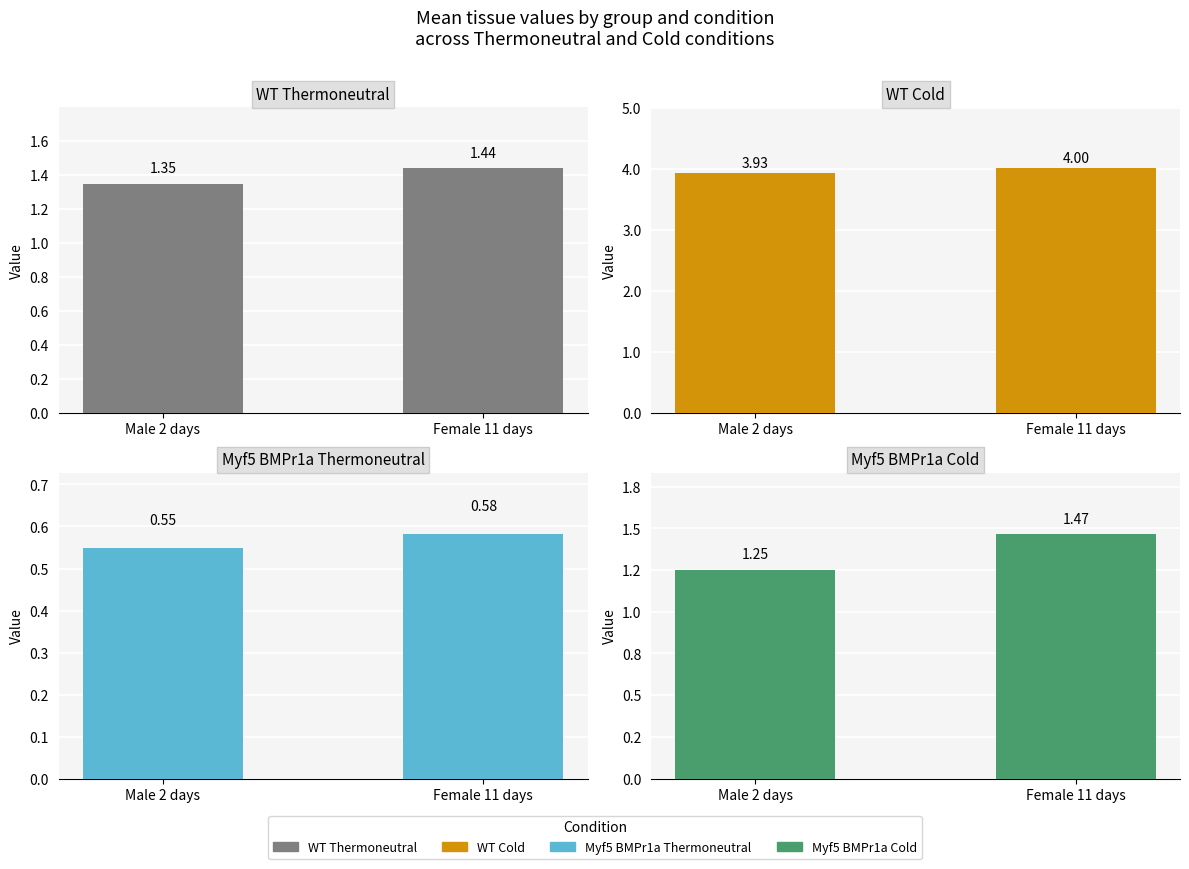

Are the bars grouped side by side (vs. stacked)?

Yes